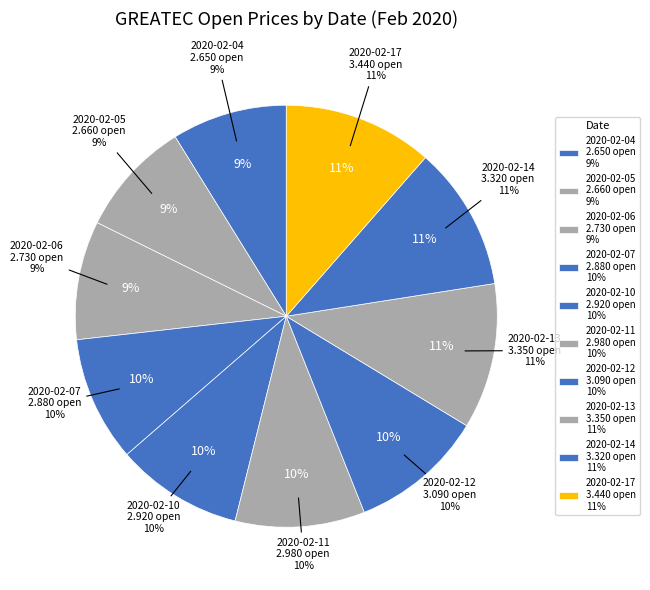

Count the number of slices in the pie.

10